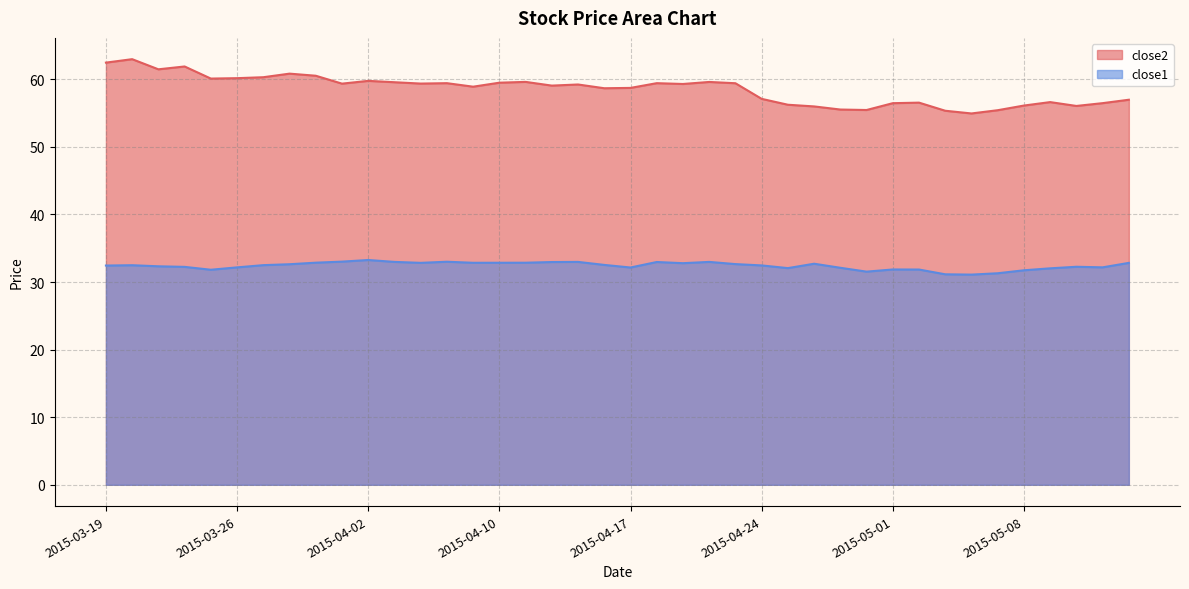

What is the maximum value shown in the chart?

63.0